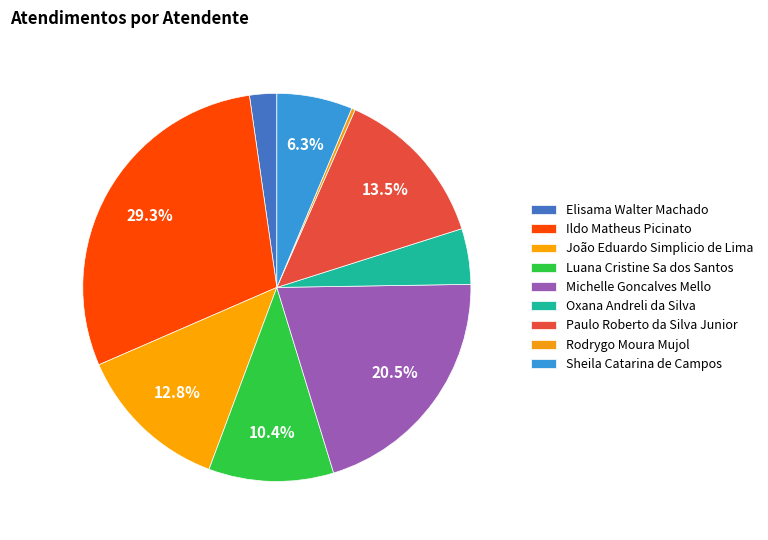

How many segments does this pie chart have?

9